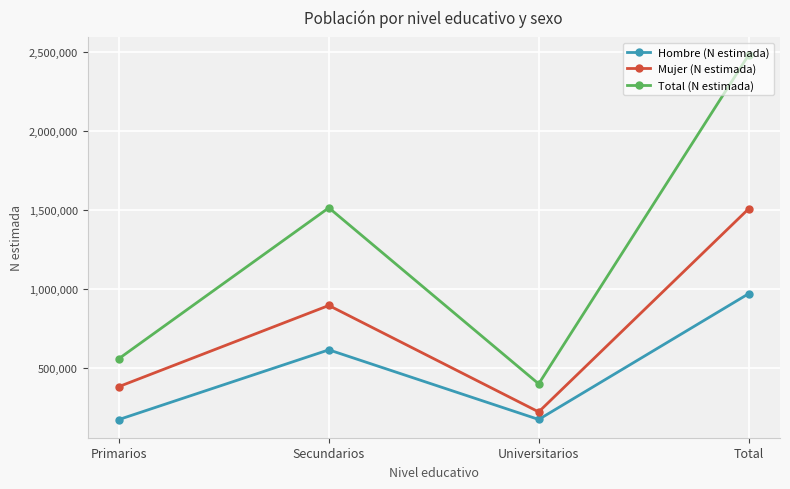

True or false: Hombre (N estimada) and Total (N estimada) intersect in this chart.

False